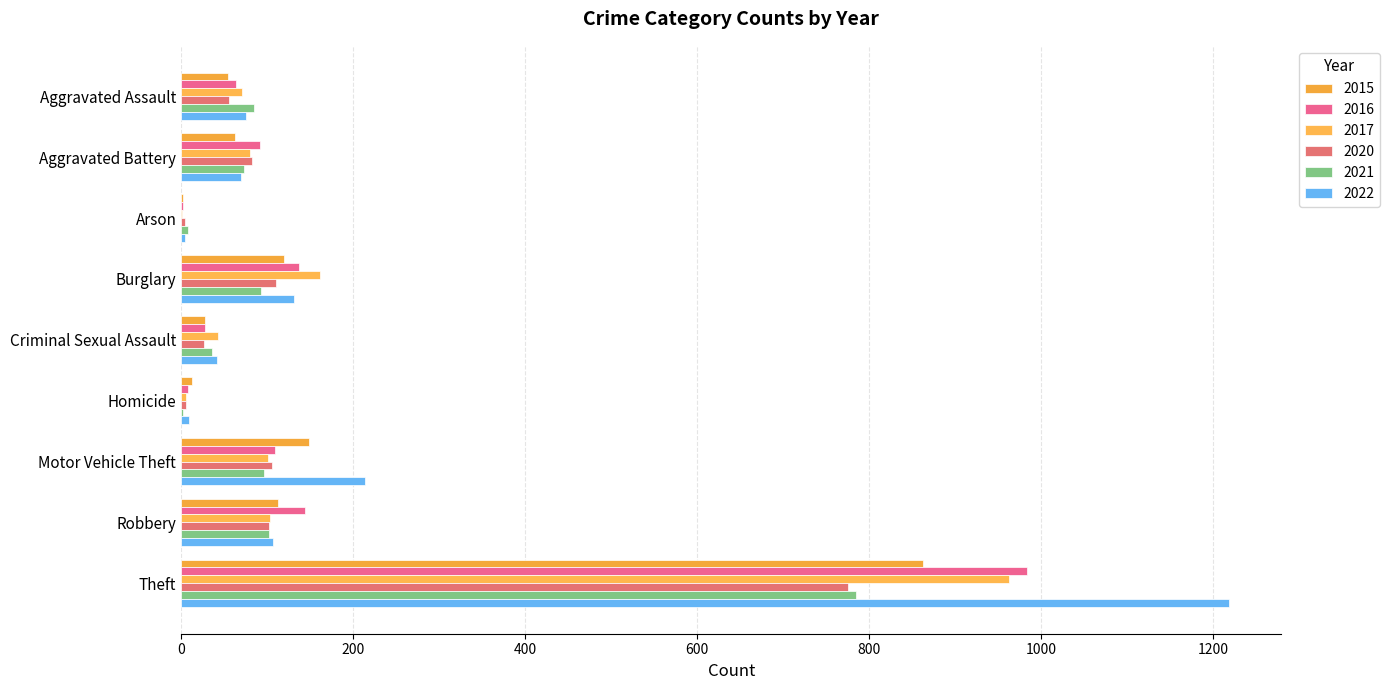

How many distinct data groups are displayed?

6